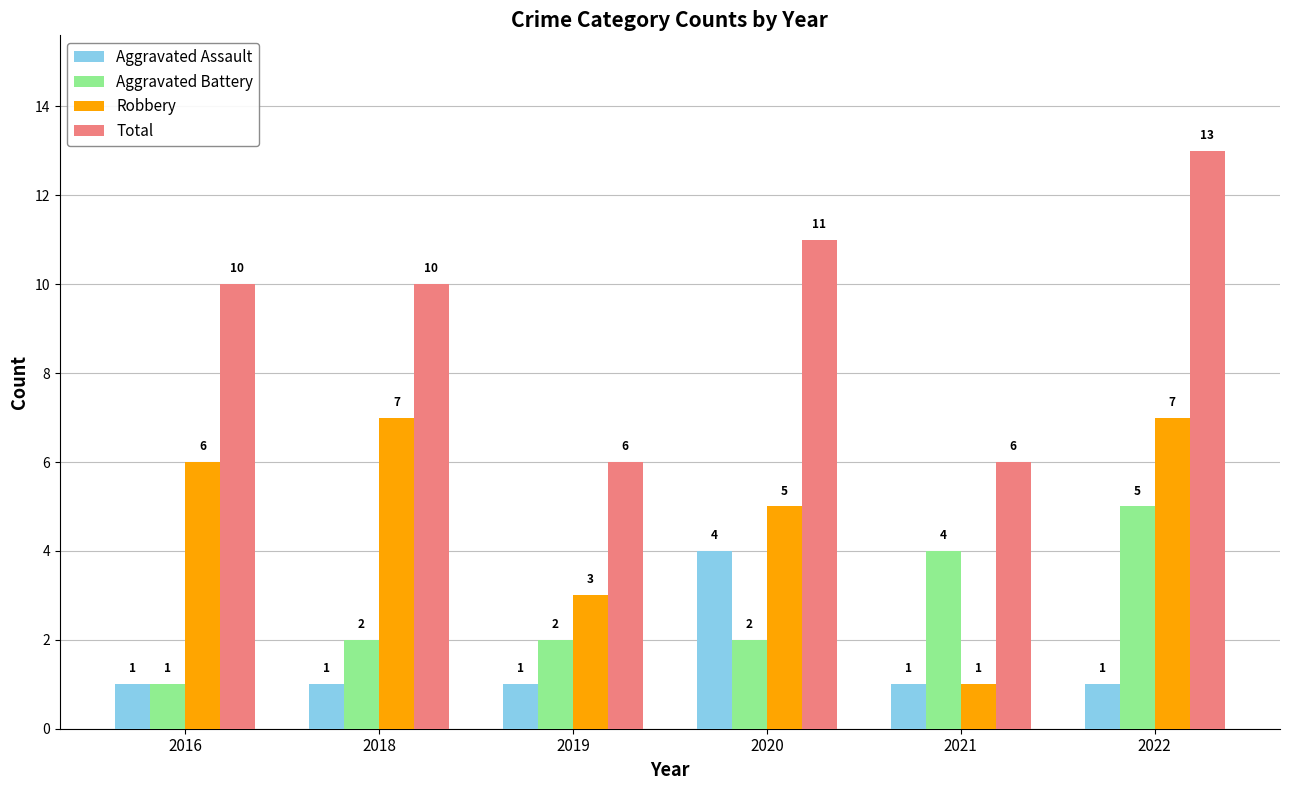

The Aggravated Assault series shows 1 at 2021. True or false?

True